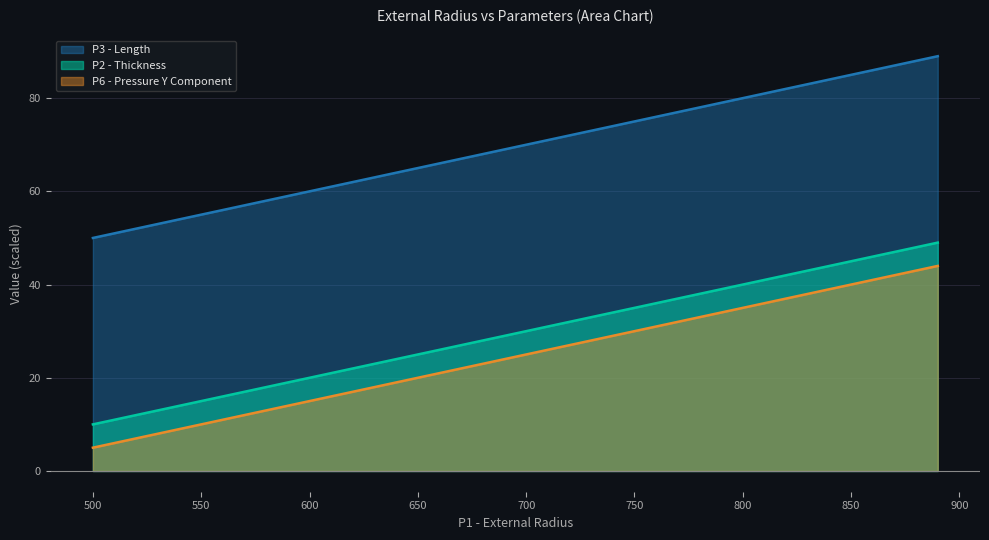

Reading left to right, extract all data points from this chart.

P2 - Thickness: 500=50	510=51	520=52	530=53	540=54	550=55	560=56	570=57	580=58	590=59	600=60	610=61	620=62	630=63	640=64	650=65	660=66	670=67	680=68	690=69	700=70	710=71	720=72	730=73	740=74	750=75	760=76	770=77	780=78	790=79	800=80	810=81	820=82	830=83	840=84	850=85	860=86	870=87	880=88	890=89
P3 - Length: 500=10	510=11	520=12	530=13	540=14	550=15	560=16	570=17	580=18	590=19	600=20	610=21	620=22	630=23	640=24	650=25	660=26	670=27	680=28	690=29	700=30	710=31	720=32	730=33	740=34	750=35	760=36	770=37	780=38	790=39	800=40	810=41	820=42	830=43	840=44	850=45	860=46	870=47	880=48	890=49
P6 - Pressure Y Component: 500=5	510=6	520=7	530=8	540=9	550=10	560=11	570=12	580=13	590=14	600=15	610=16	620=17	630=18	640=19	650=20	660=21	670=22	680=23	690=24	700=25	710=26	720=27	730=28	740=29	750=30	760=31	770=32	780=33	790=34	800=35	810=36	820=37	830=38	840=39	850=40	860=41	870=42	880=43	890=44